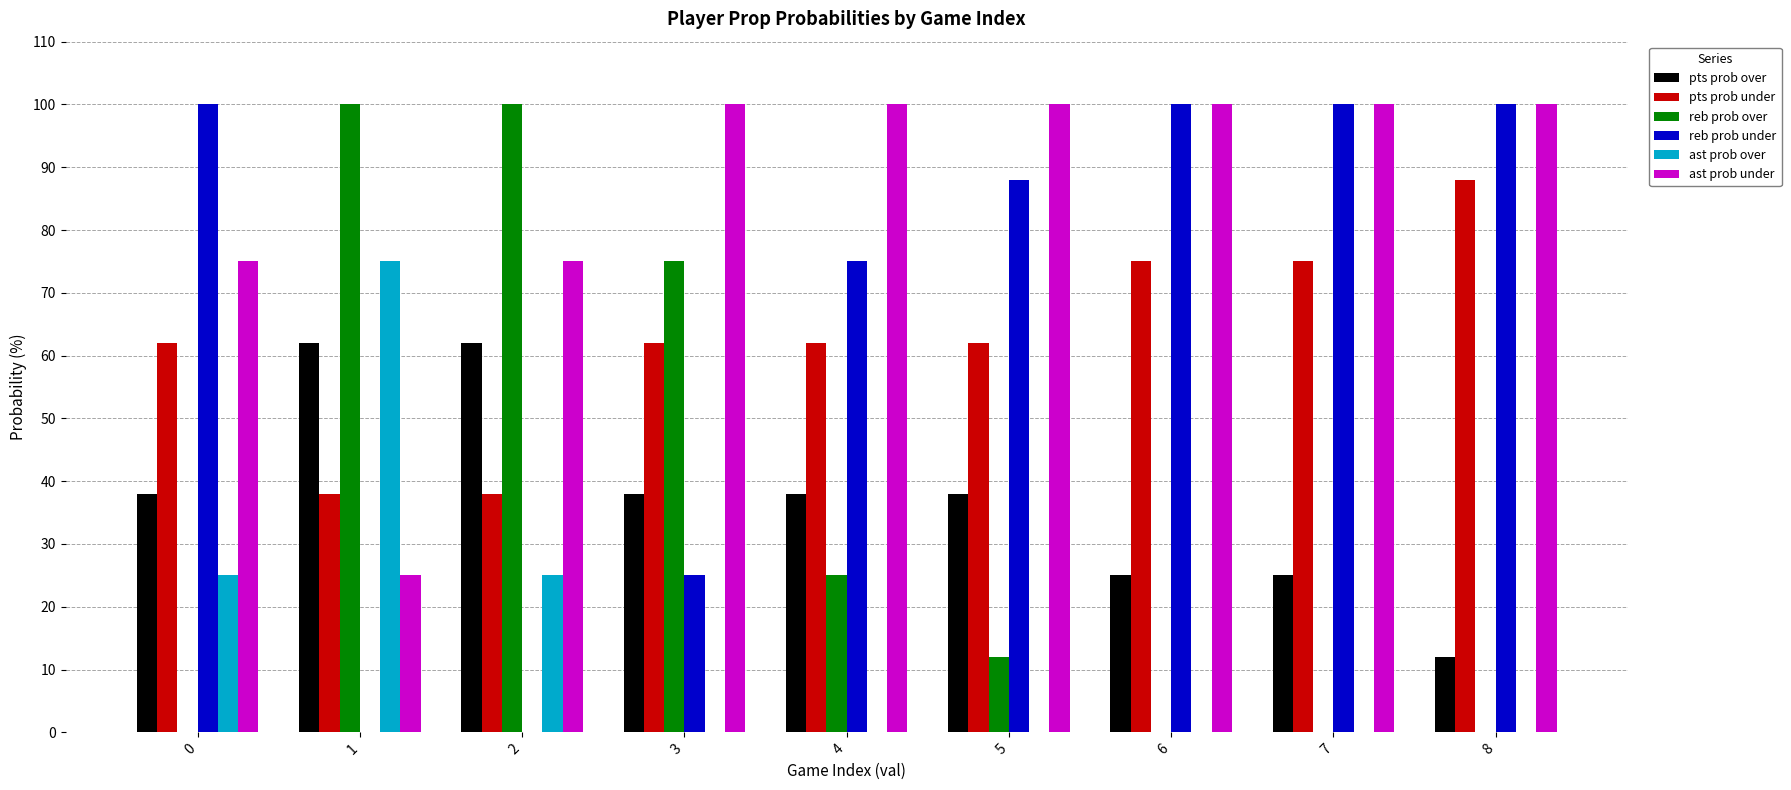

Is the value of pts prob over at 8 greater than the value of ast prob over at 2?

No